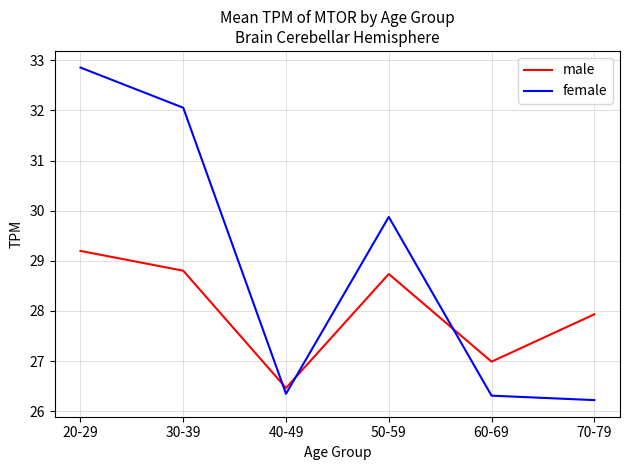

At which category does the chart reach its peak across all series?

20-29